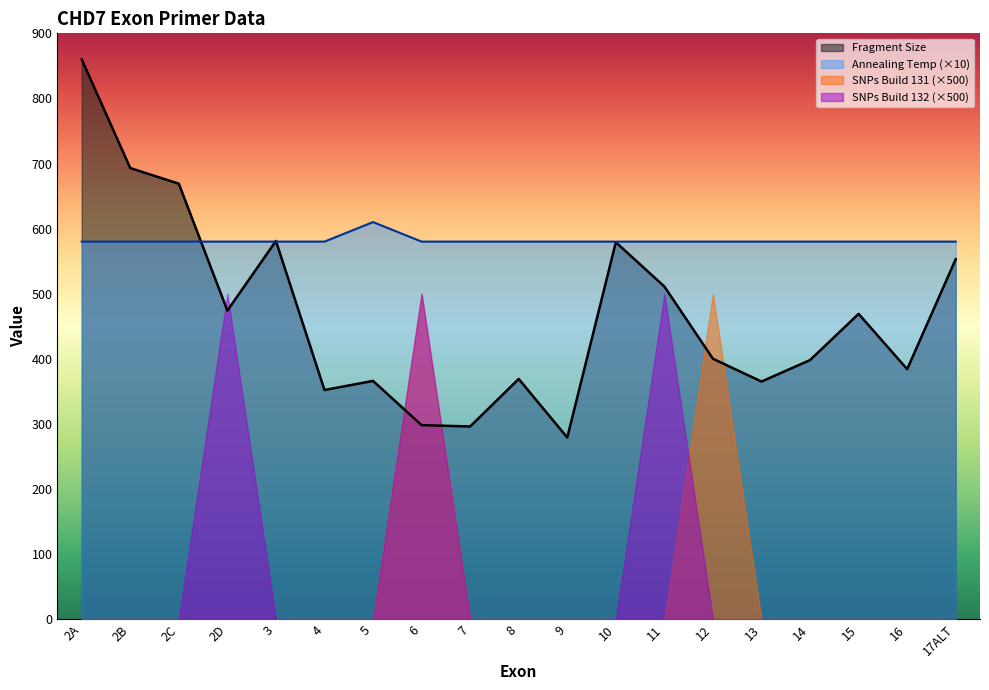

At which label does Fragment Size reach its minimum?

9